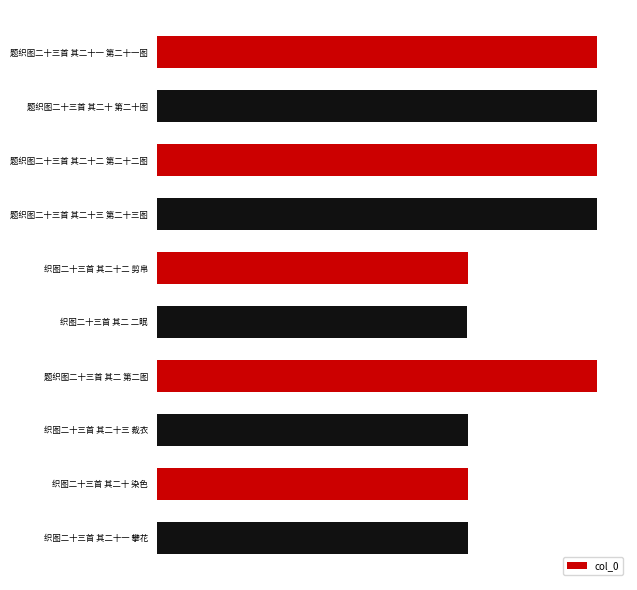

What is the greatest value displayed?

809080